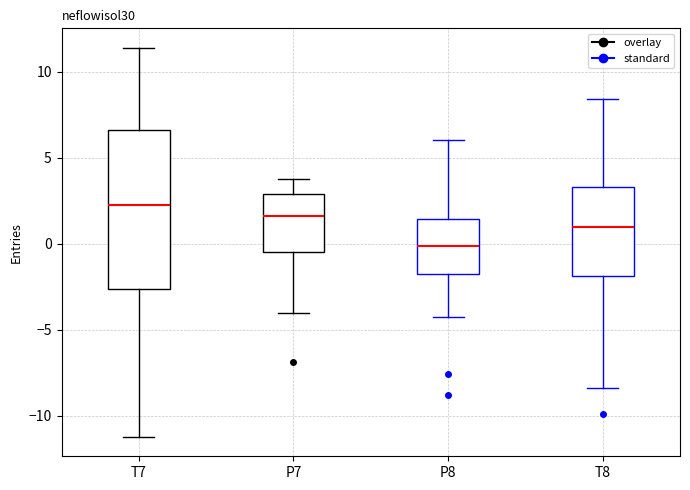

Which box is the tallest, from its lower edge to its upper edge?

T7